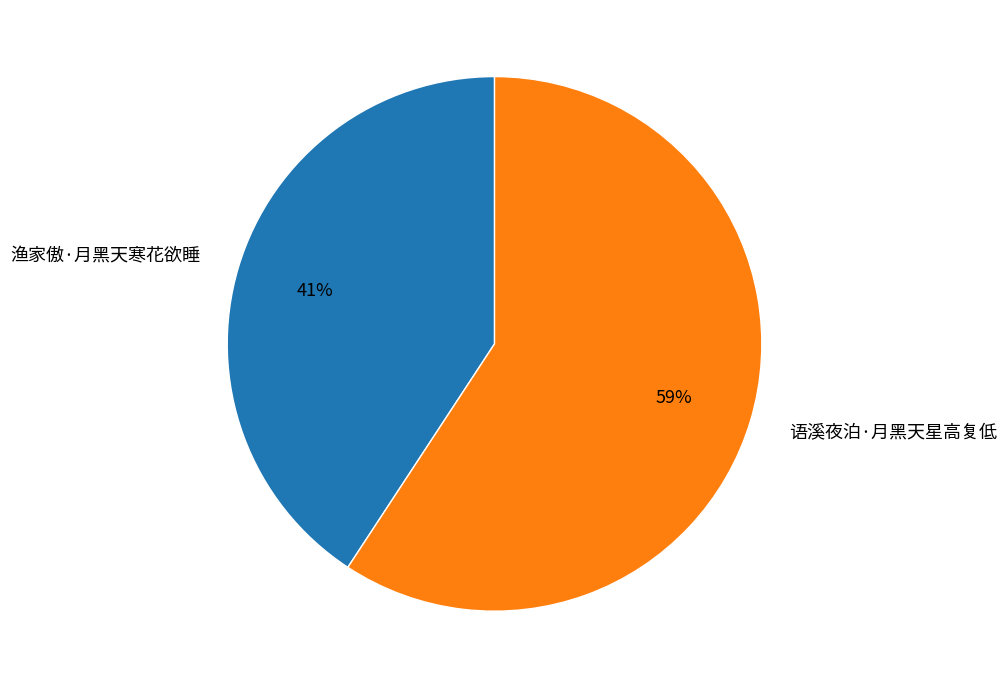

Rank the categories by value from lowest to highest.

渔家傲·月黑天寒花欲睡, 语溪夜泊·月黑天星高复低